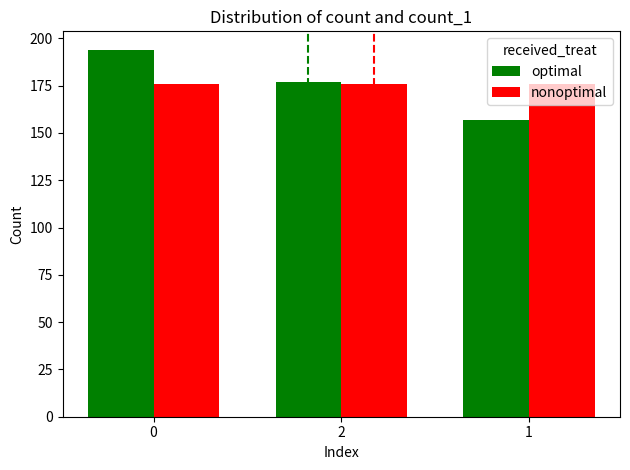

What is the approximate value of optimal at 0, to the nearest 10?

190